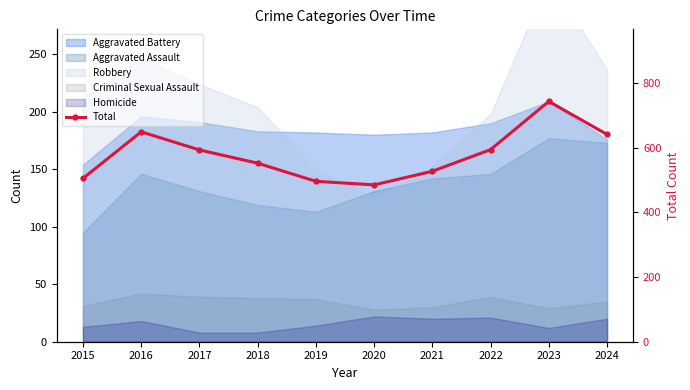

Reading left to right, transcribe all the data shown in this chart.

2015=505	2016=649	2017=593	2018=552	2019=496	2020=485	2021=527	2022=594	2023=743	2024=641